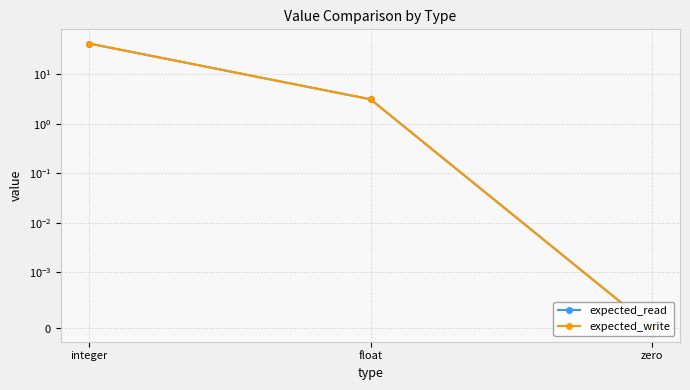

Rank the series by their maximum value, from lowest to highest.

expected_read, expected_write